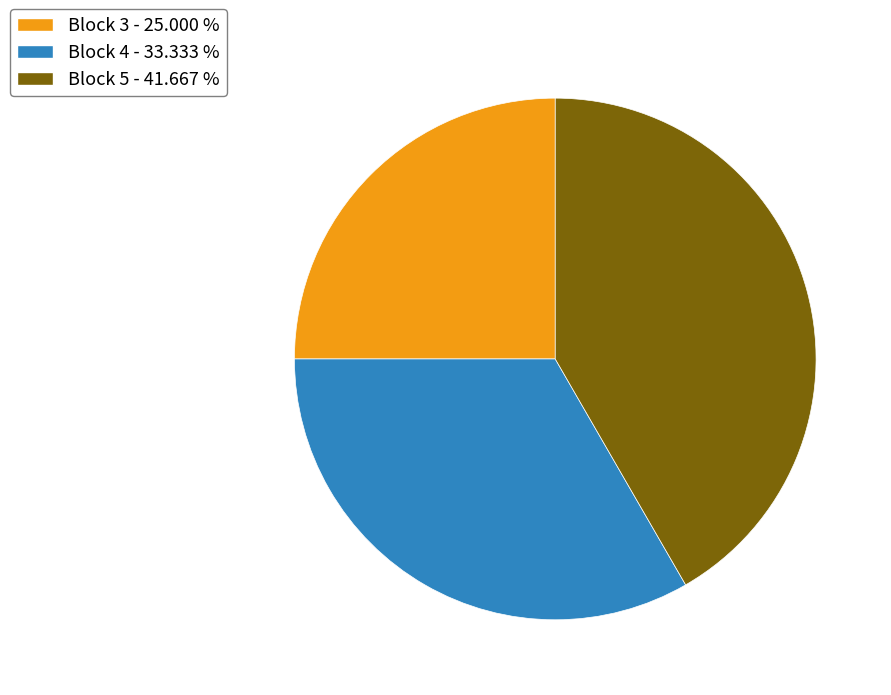

Rank the categories by value from highest to lowest.

Block 5 - 41.667 %, Block 4 - 33.333 %, Block 3 - 25.000 %